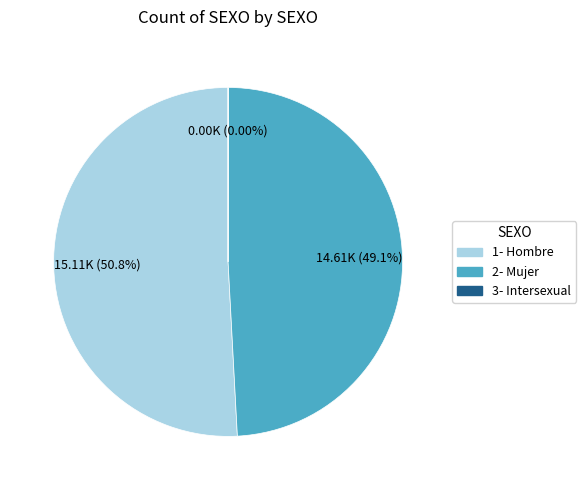

What is the ratio of the value at 1- Hombre to the value at 2- Mujer?

1.0